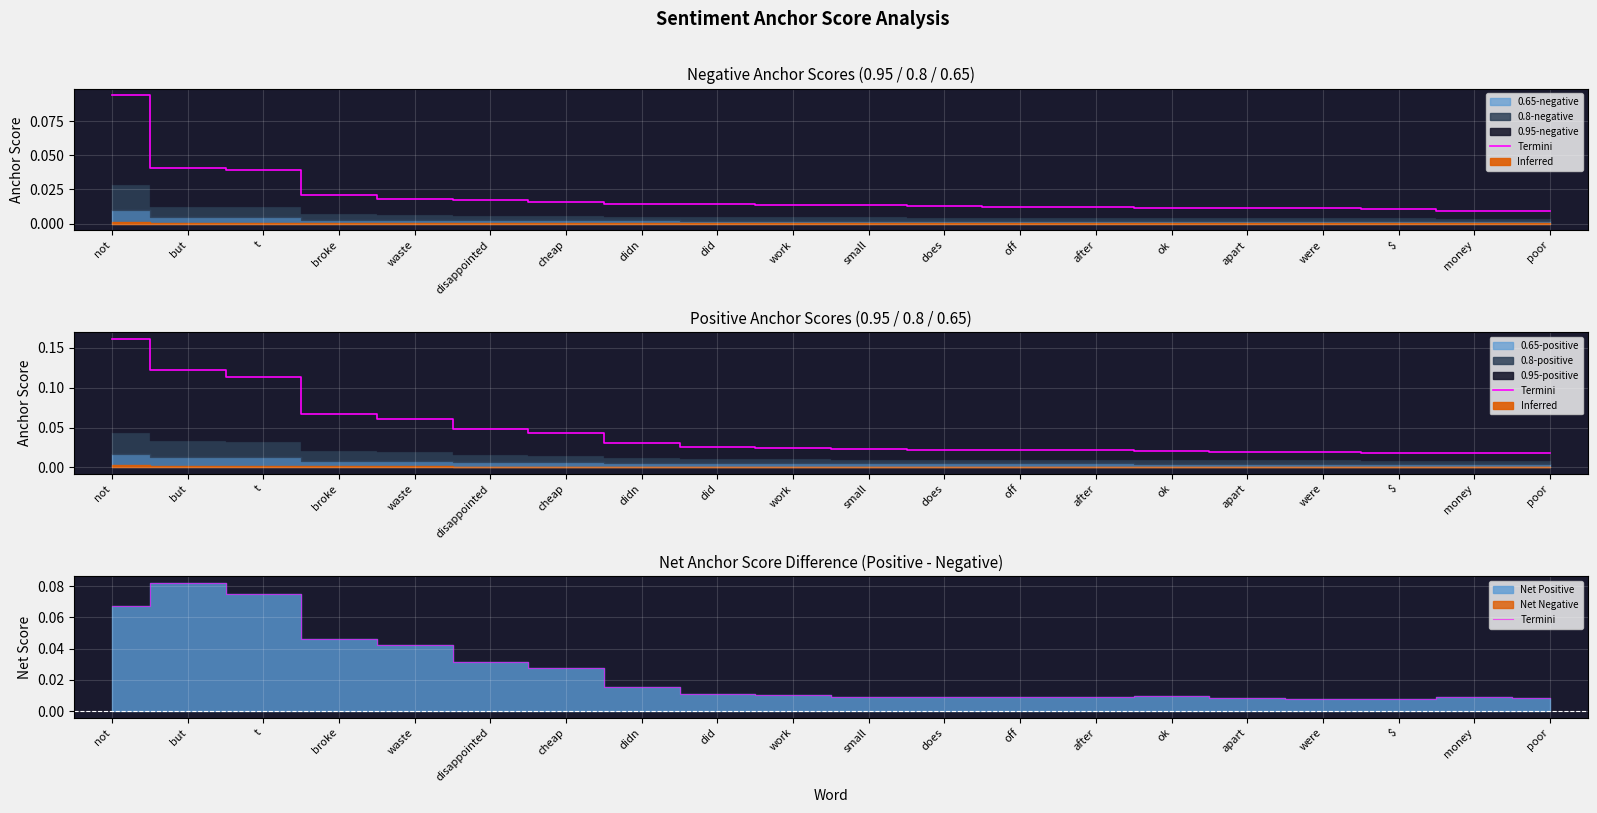

Which has a higher value, cheap or work?

cheap